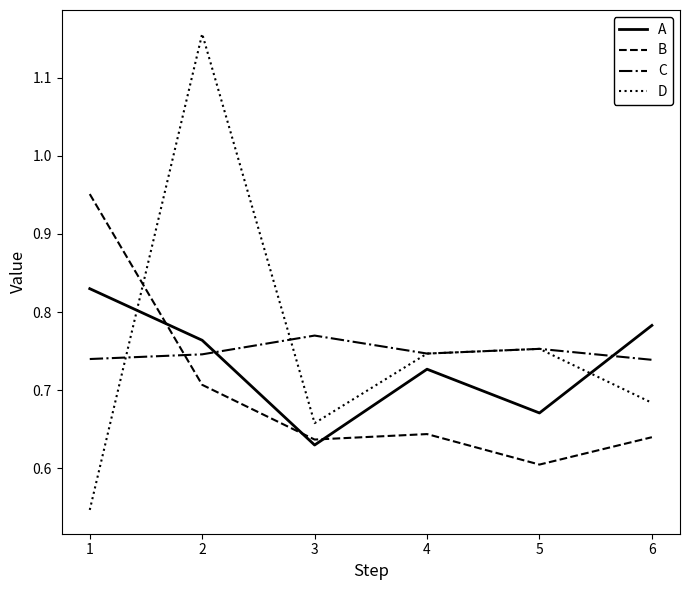

Is the value of D at 3 greater than the value of A at 5?

No